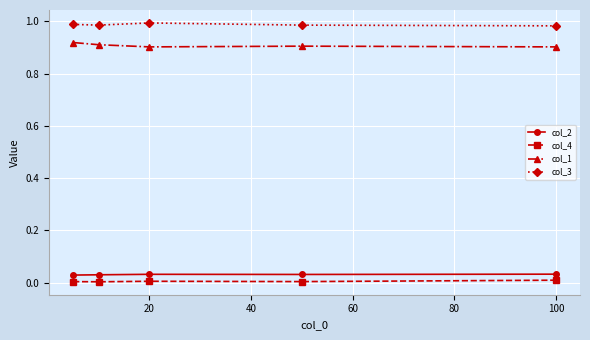

What are all the series names shown in the legend?

col_2, col_4, col_1, col_3